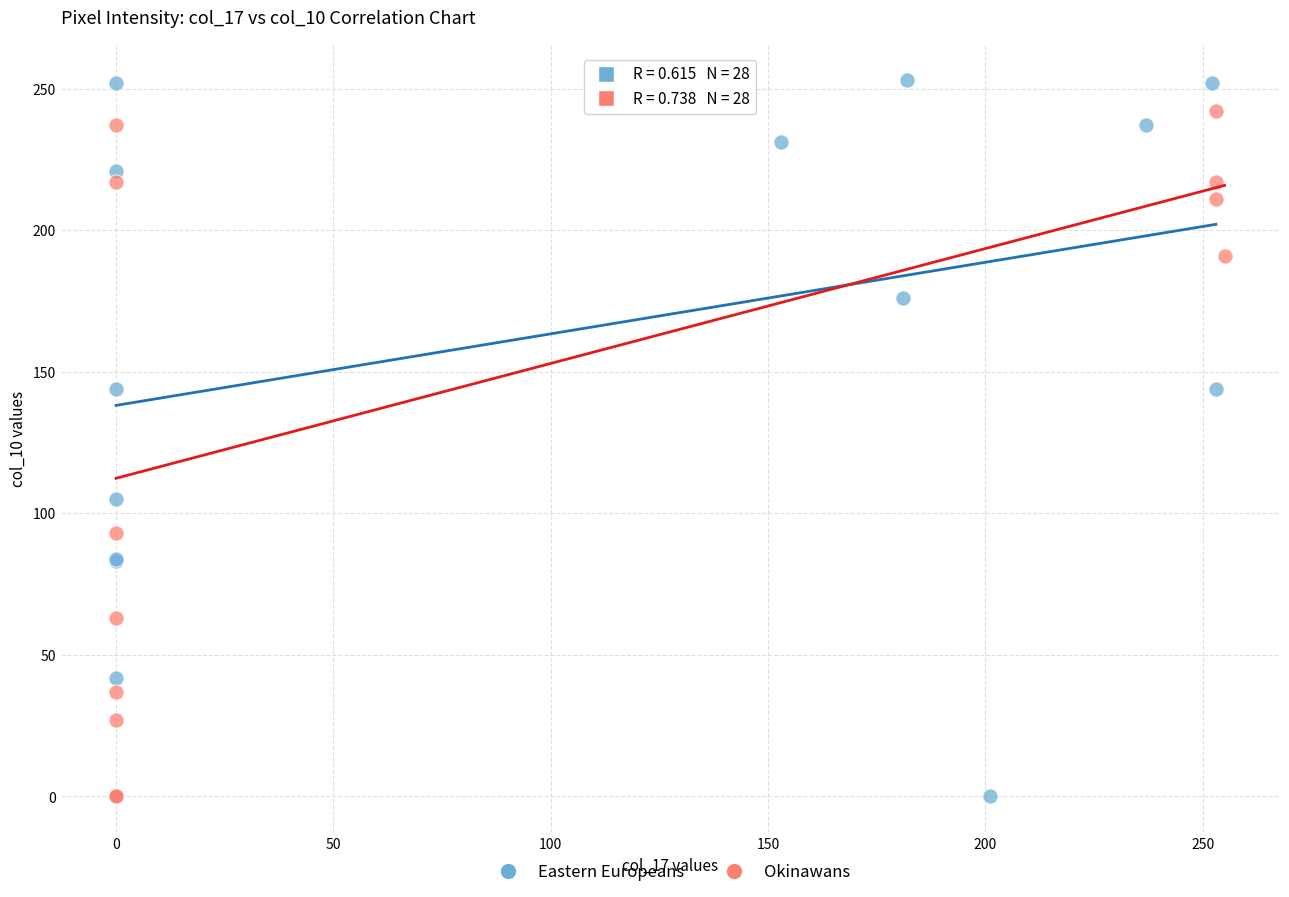

Which series has the largest Y range (max minus min)?

Eastern Europeans